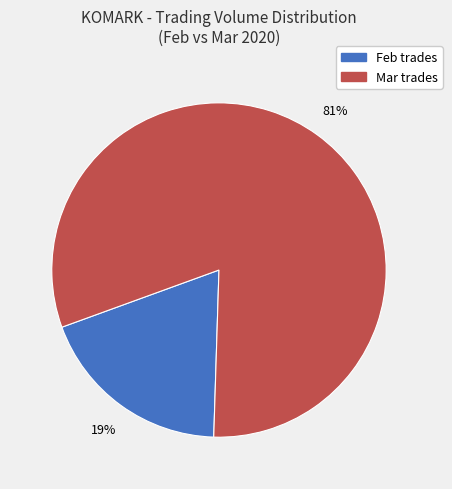

Is there any slice that represents more than half of the pie?

Yes